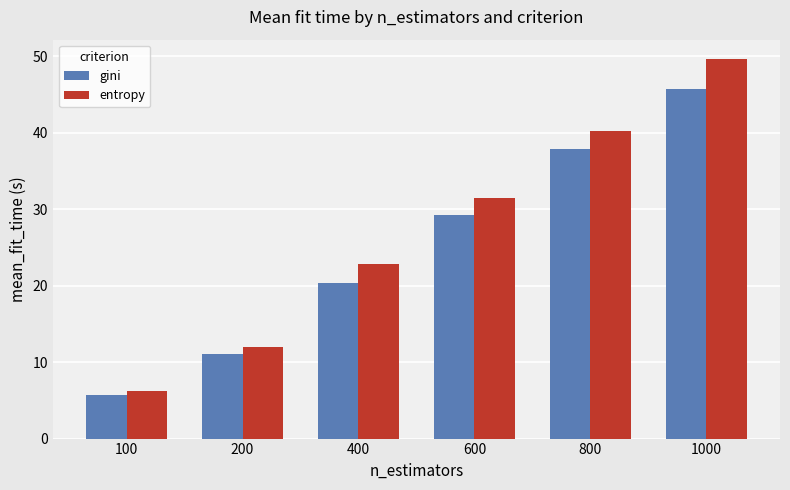

List the series in order of their overall mean, lowest first.

gini, entropy